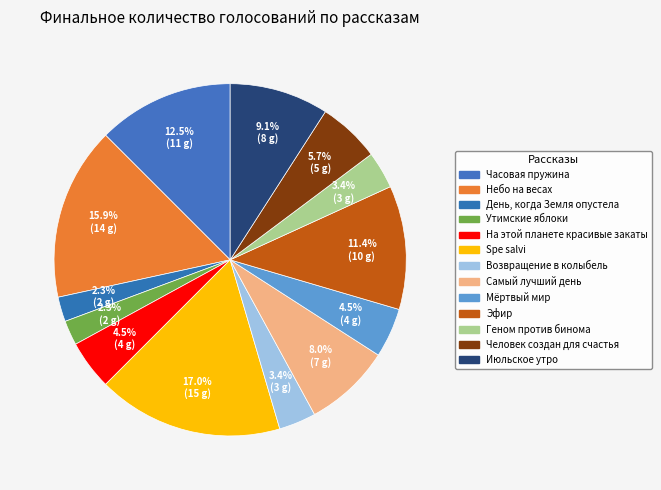

Count the number of slices in the pie.

13